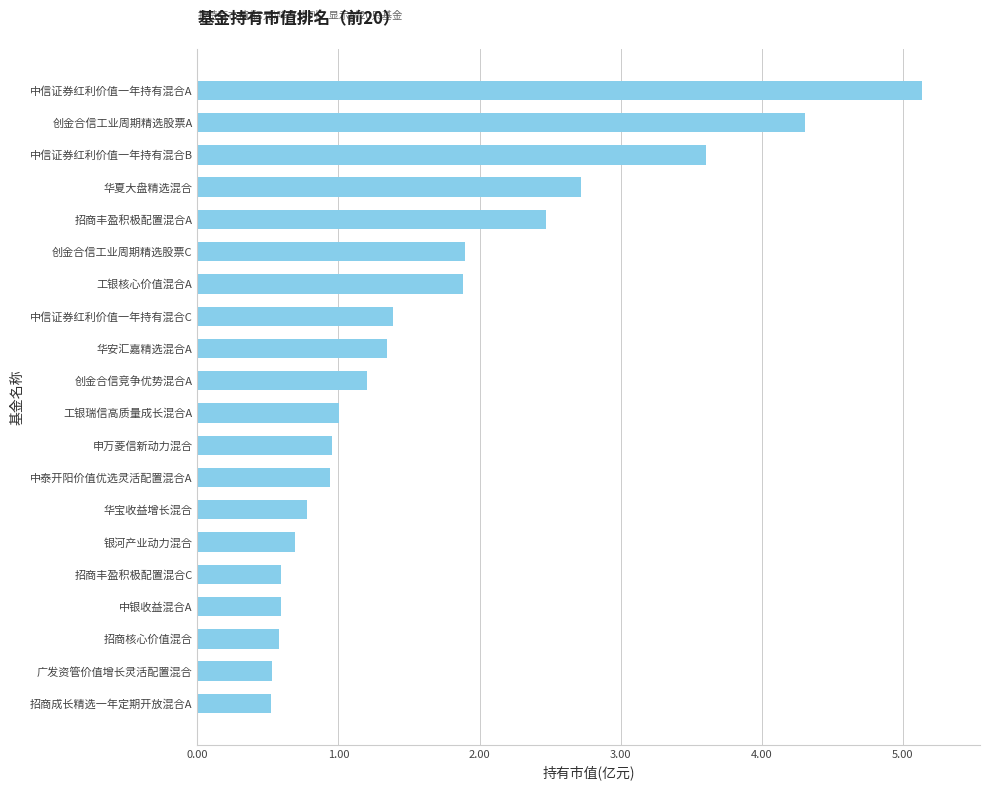

Read the value at 工银瑞信高质量成长混合A.

1.0